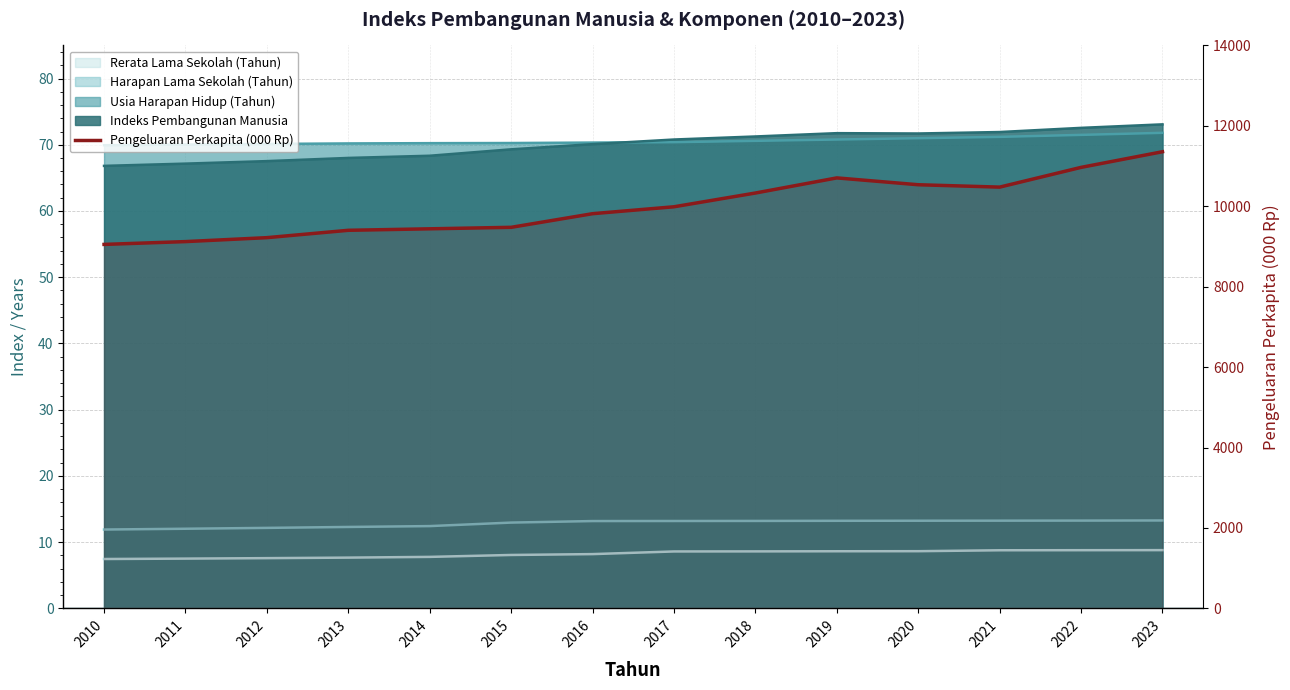

List the labels in order of value, smallest first.

2010, 2011, 2012, 2013, 2014, 2015, 2016, 2017, 2018, 2021, 2020, 2019, 2022, 2023